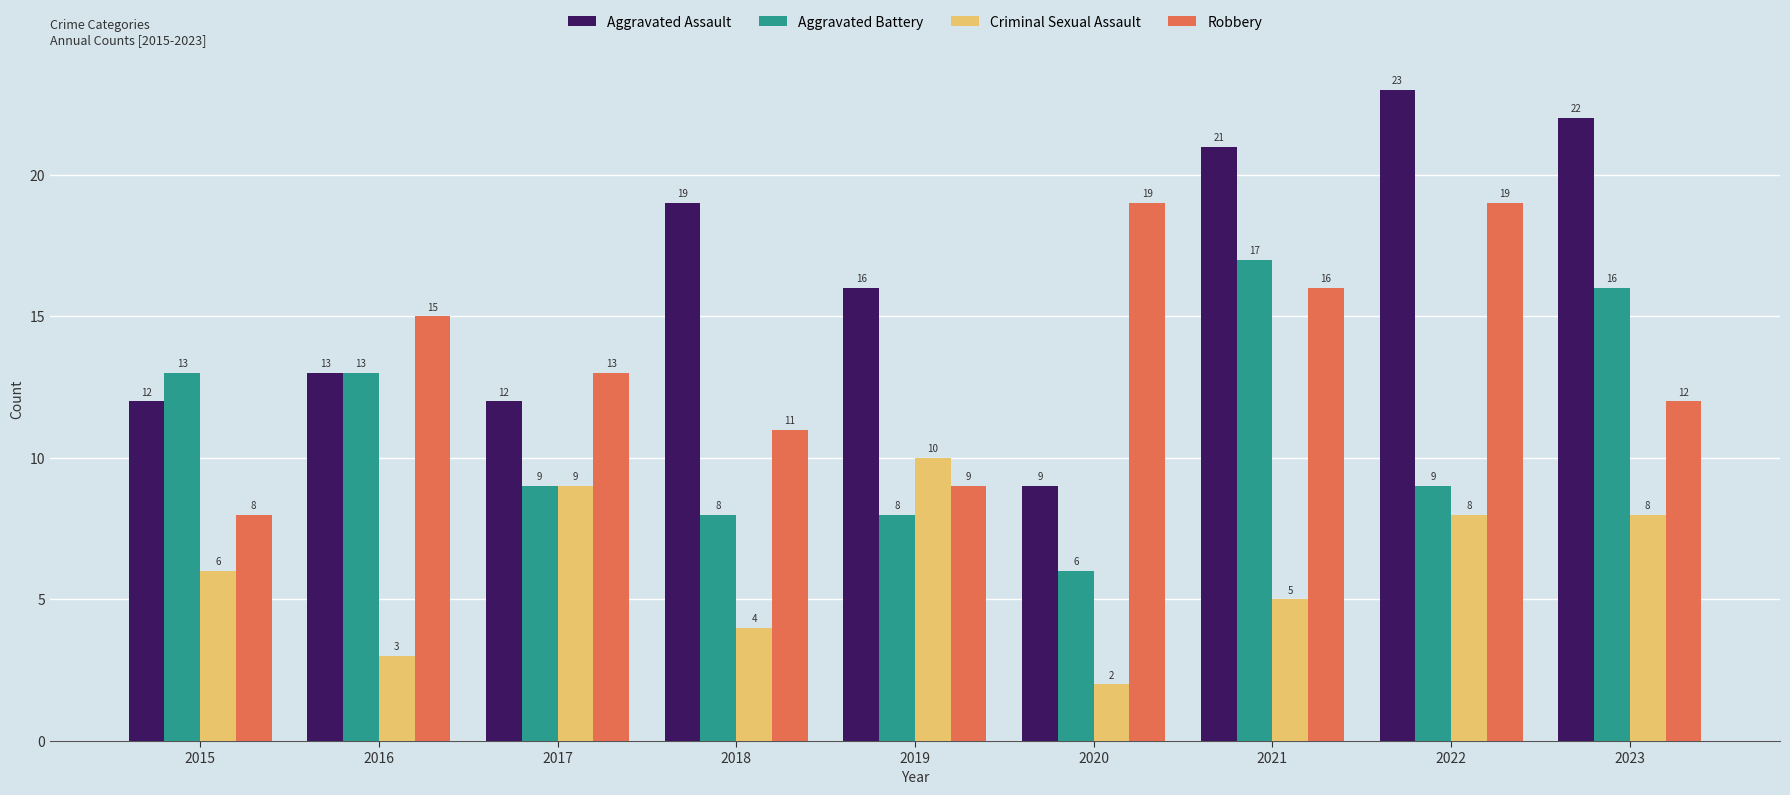

Reading right to left, extract all data points from this chart.

Aggravated Assault: 22	23	21	9	16	19	12	13	12
Aggravated Battery: 16	9	17	6	8	8	9	13	13
Criminal Sexual Assault: 8	8	5	2	10	4	9	3	6
Robbery: 12	19	16	19	9	11	13	15	8